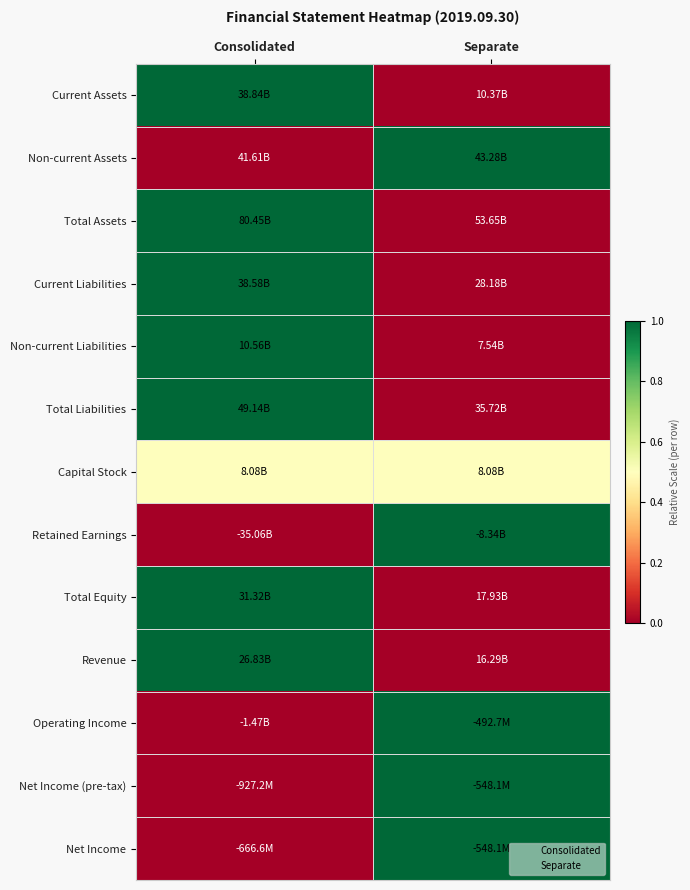

Which series has the widest spread of values?

Current Assets